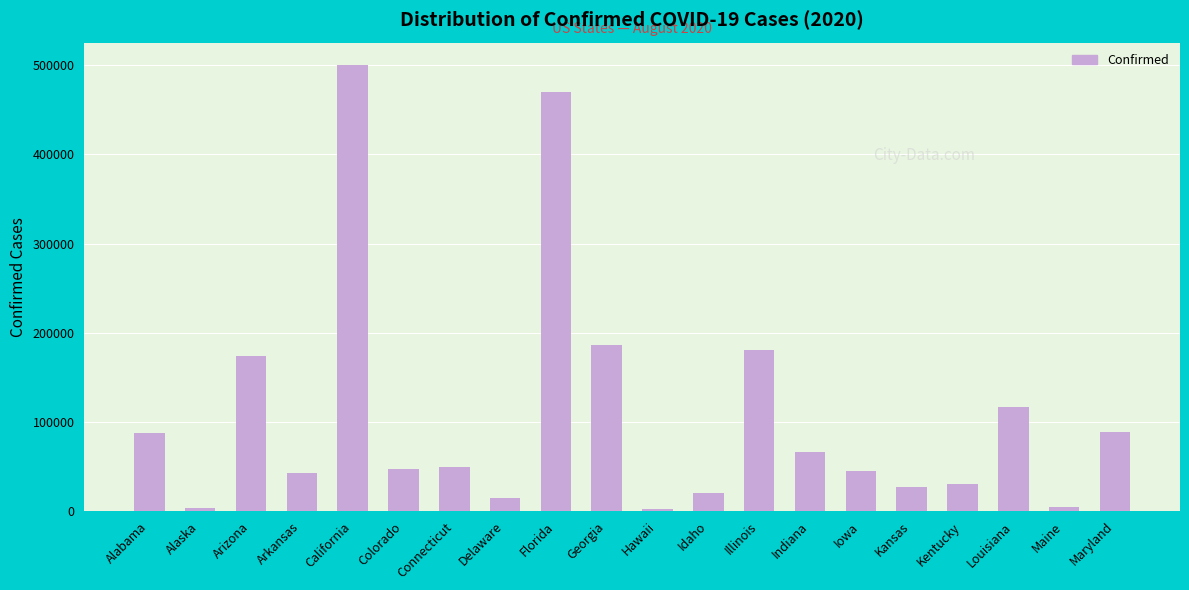

What is the difference between the maximum and minimum values?

498445